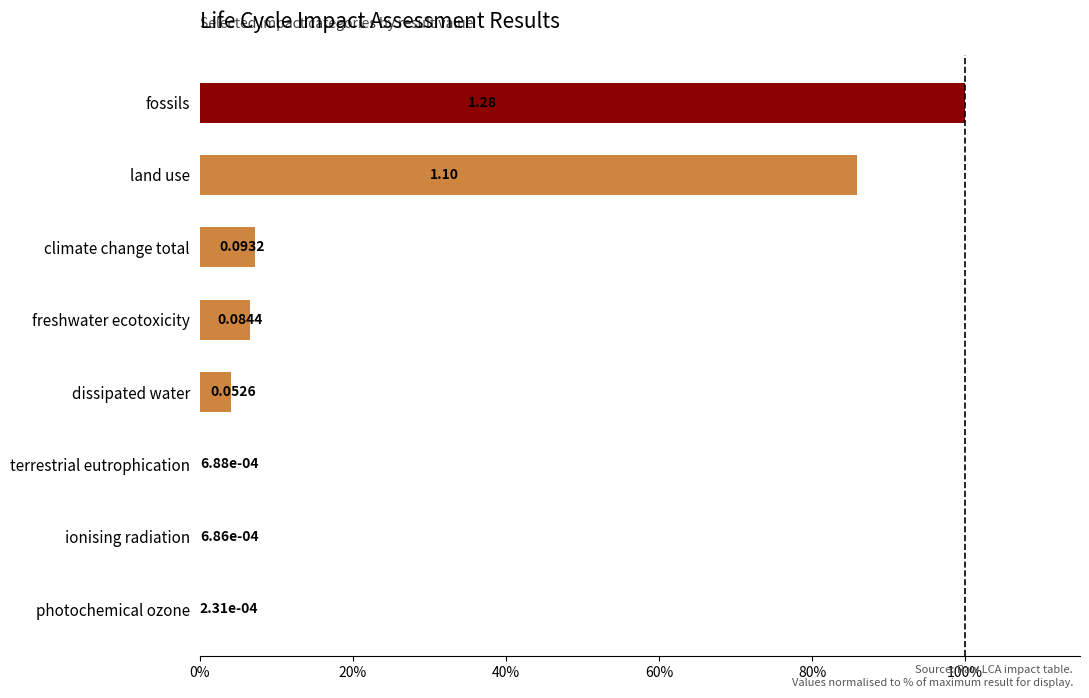

What is the change in value from photochemical ozone to fossils?

+100.0